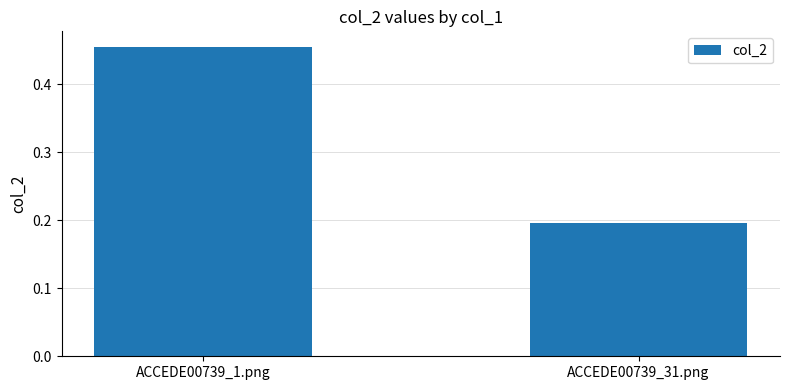

At which category does the chart reach its minimum across all series?

ACCEDE00739_31.png